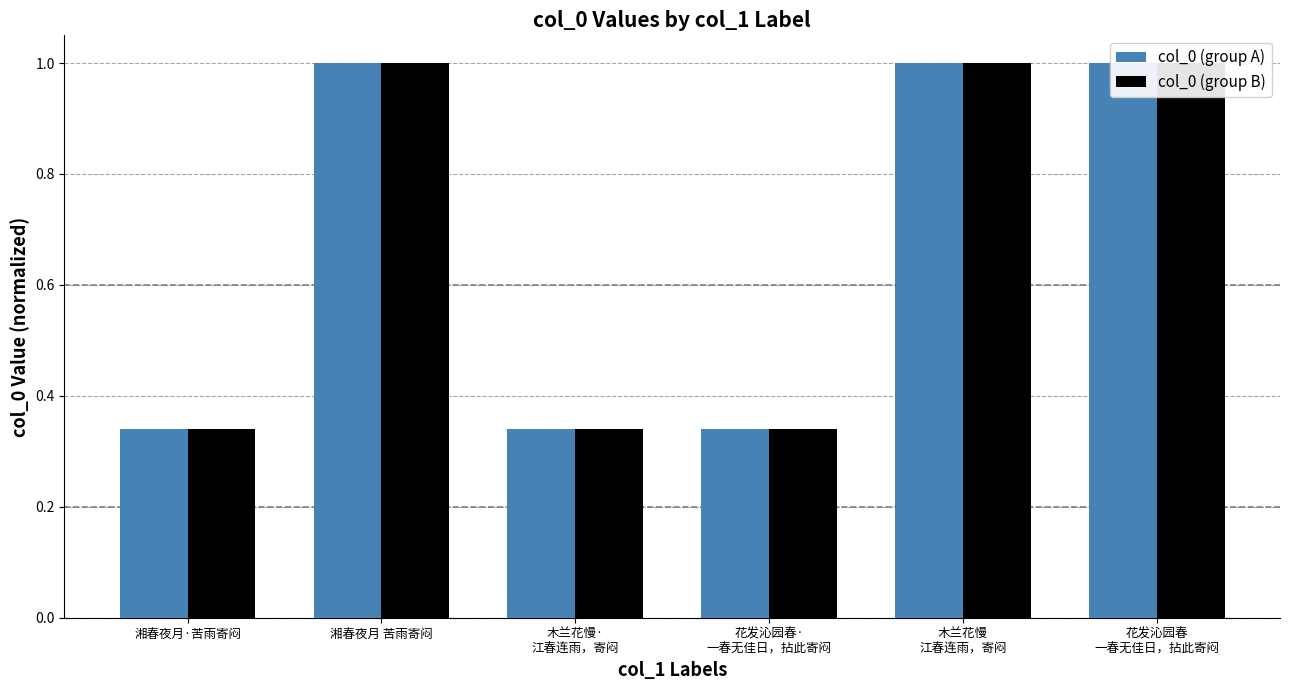

What is the maximum value shown in the chart?

1.0